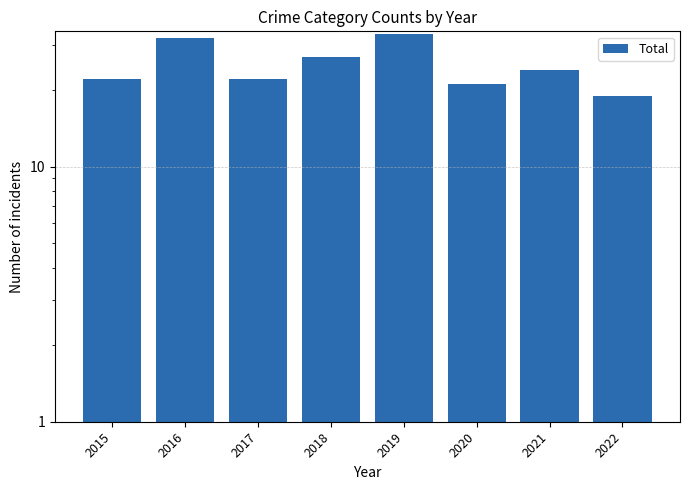

Reading left to right, transcribe all the data shown in this chart.

2015=22	2016=32	2017=22	2018=27	2019=33	2020=21	2021=24	2022=19